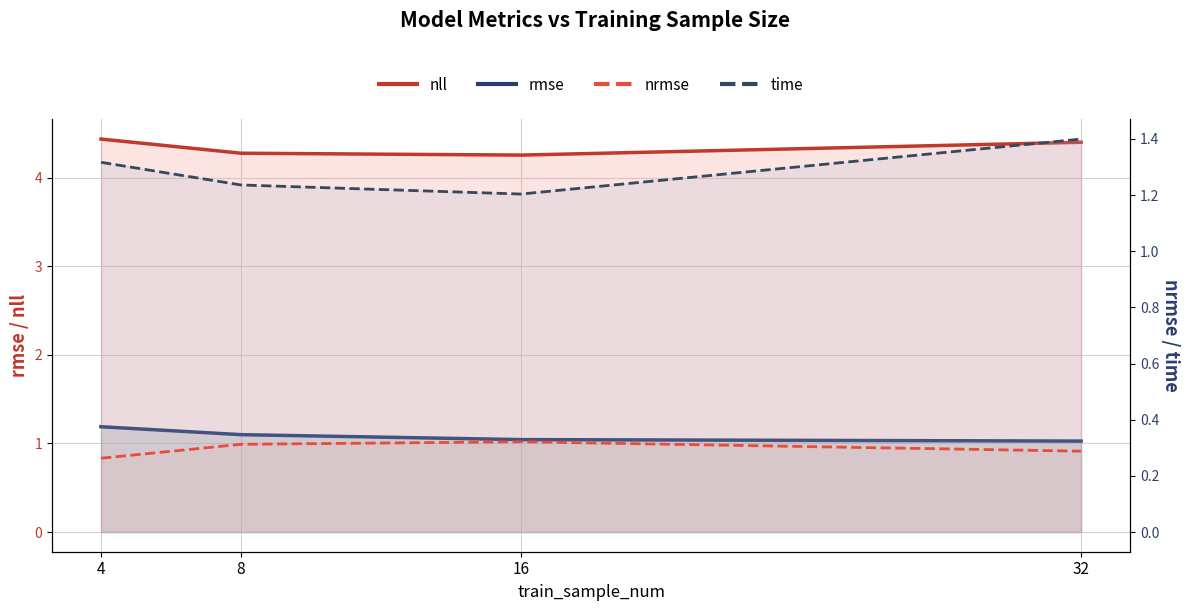

What is the sum of the nrmse values at 4 and 32?

0.6